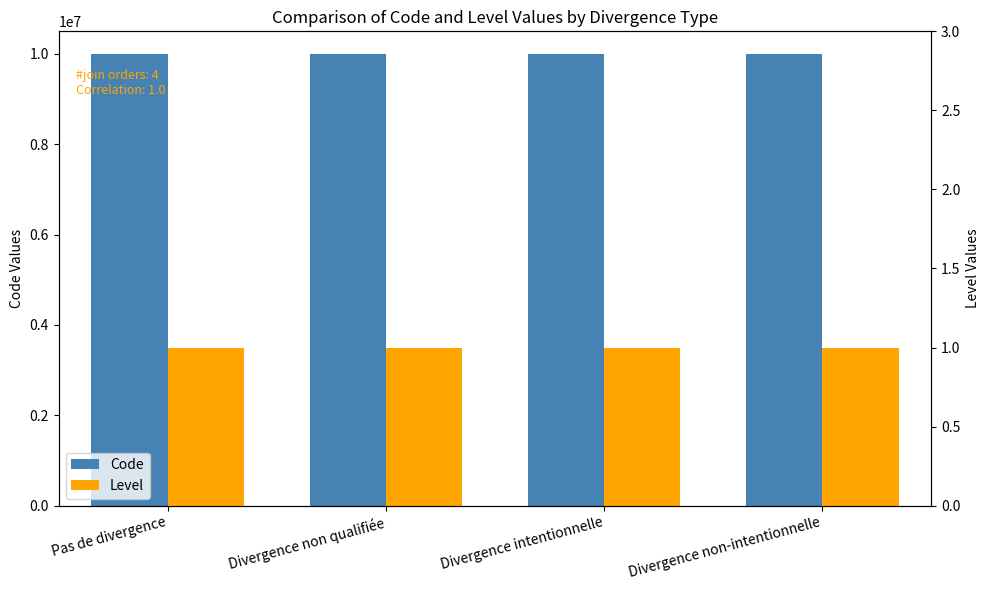

The value of Level at Divergence non qualifiée is 0. True or false?

False